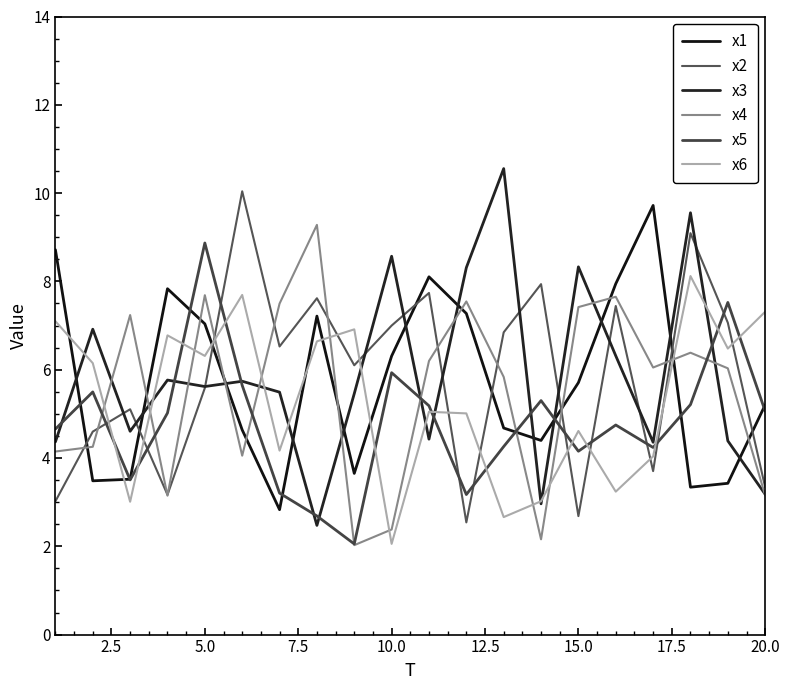

How many categories are shown in the chart?

20